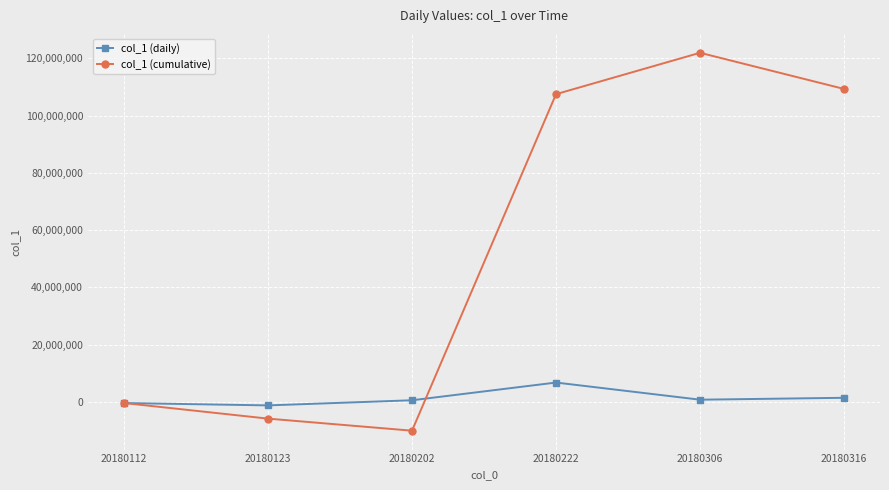

True or false: col_1 (daily) has a value of 1464685.9 at 20180316.

True